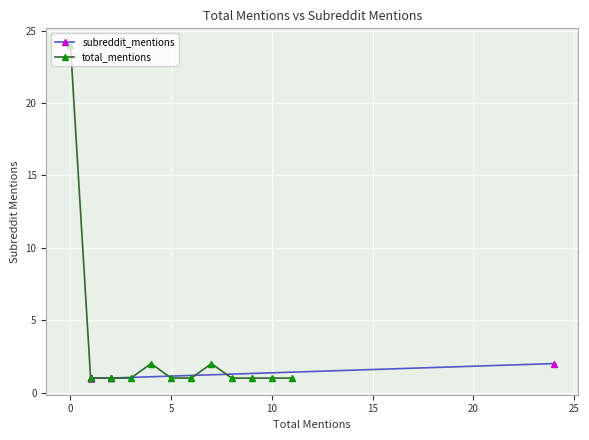

What is the highest value of the total_mentions series?

24